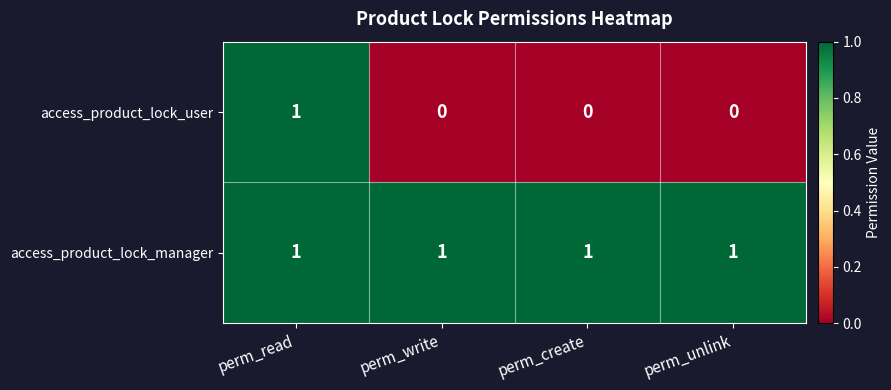

Count the number of data series in this chart.

2